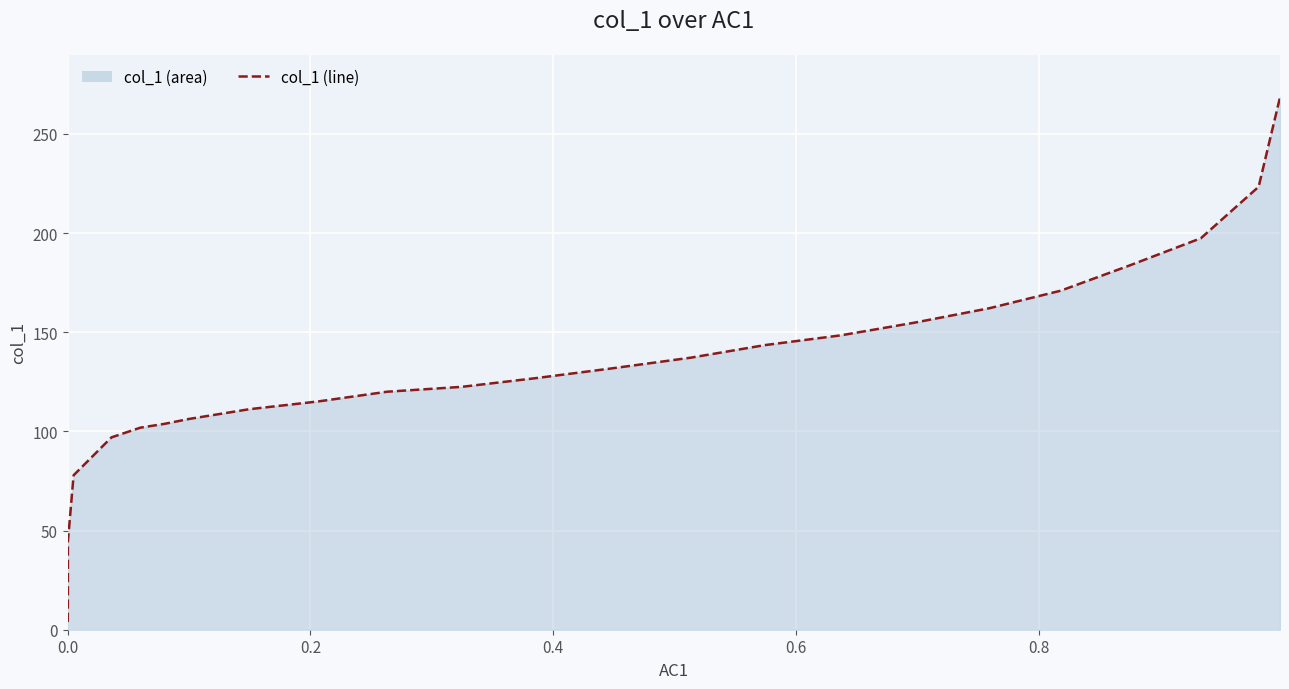

What is the smallest value displayed?

3.9